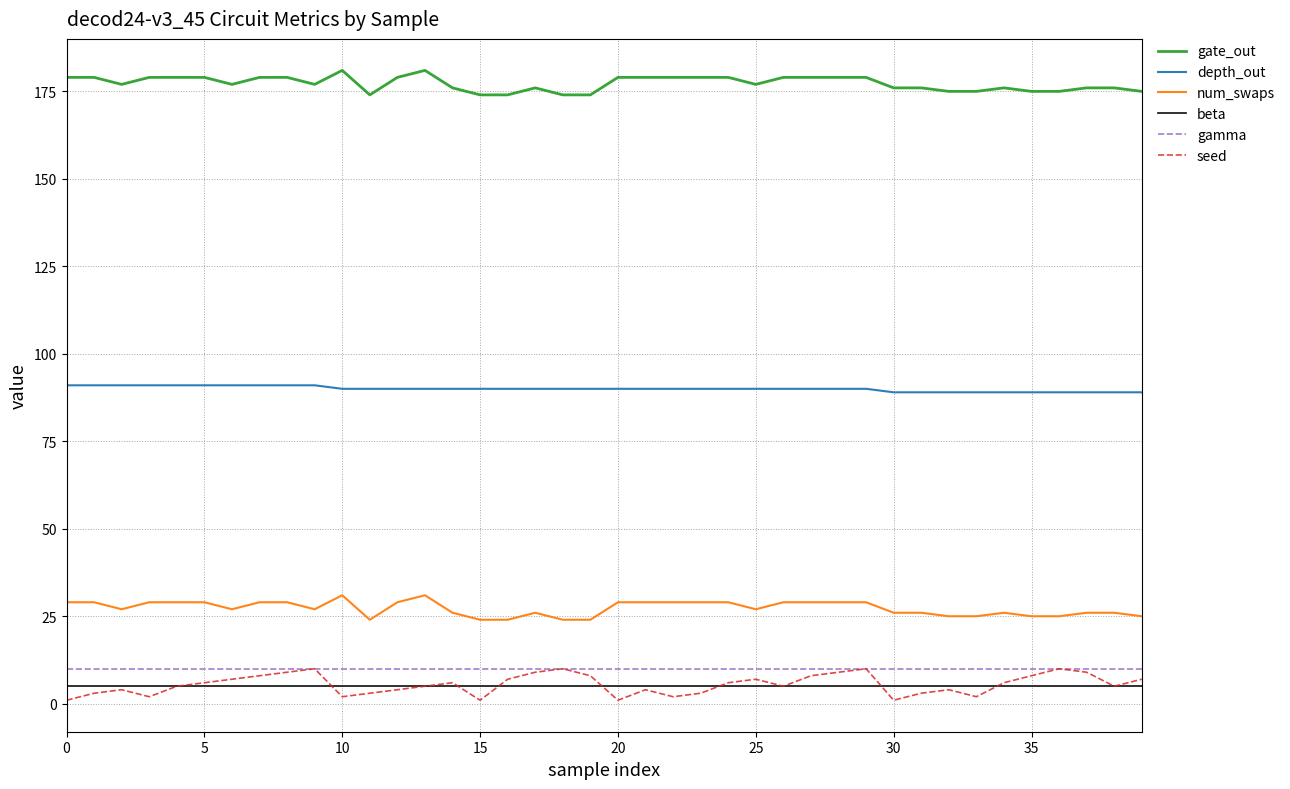

What is the minimum value for beta?

5